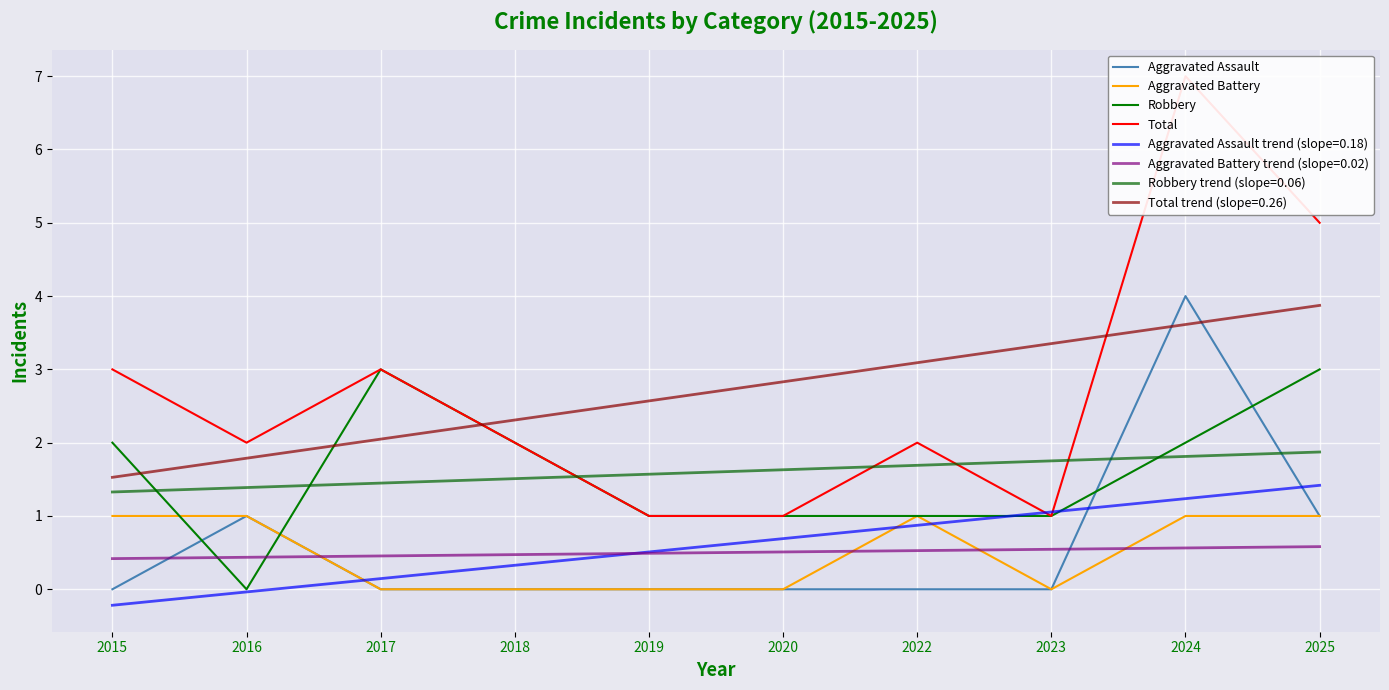

True or false: Aggravated Battery and Aggravated Assault cross at least once.

False